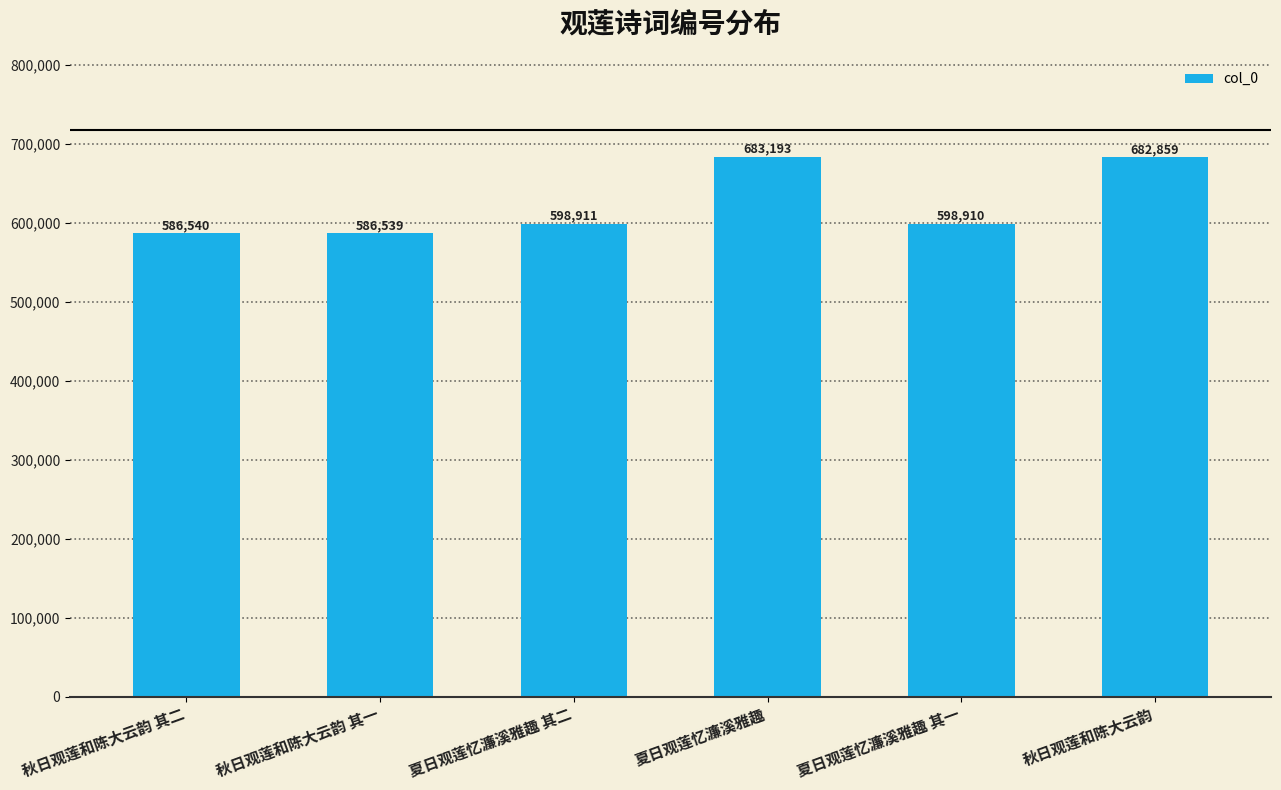

What is the difference between the maximum and minimum values?

96654